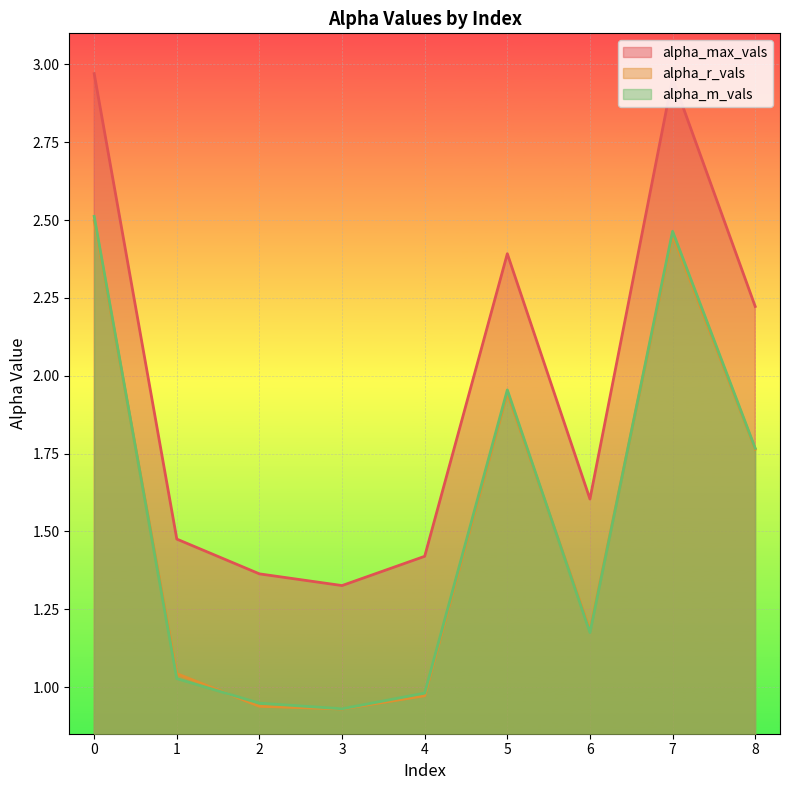

Between 1 and 8, which series saw the biggest shift?

alpha_max_vals